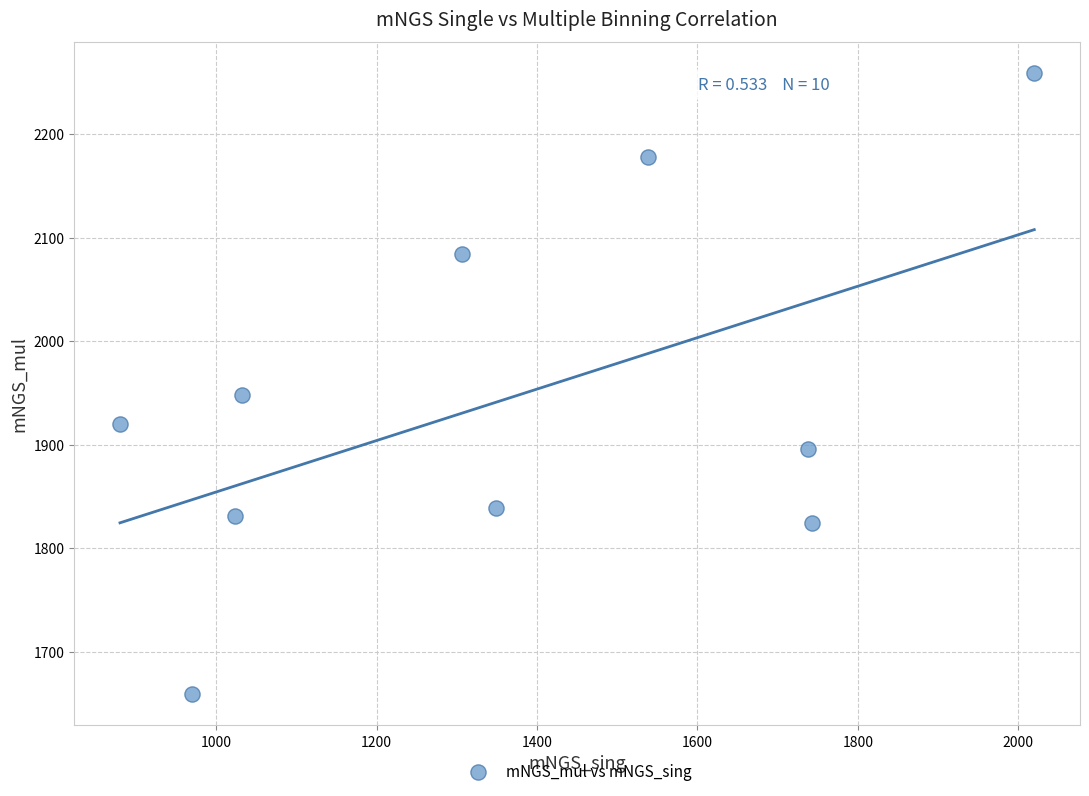

What is the average X value?

1360